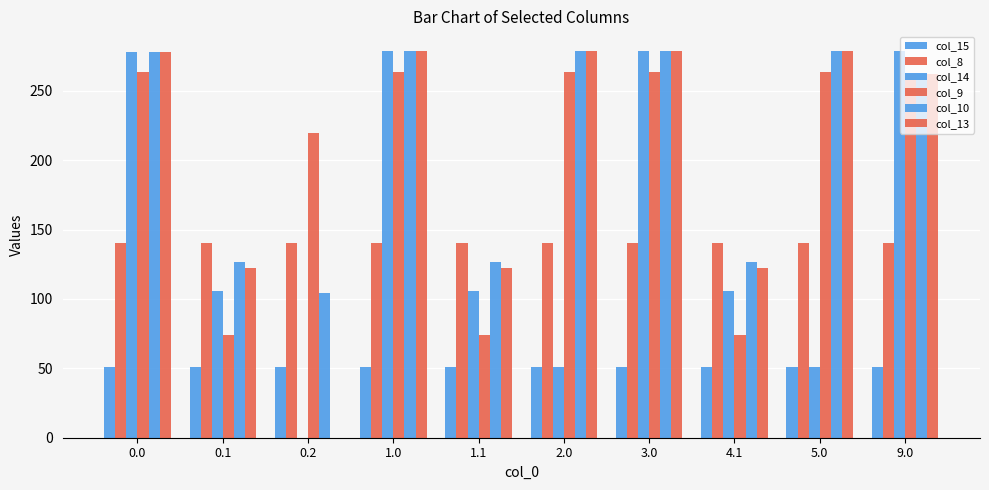

What is the value of the col_9 bar at the 8th from the left?

74.1